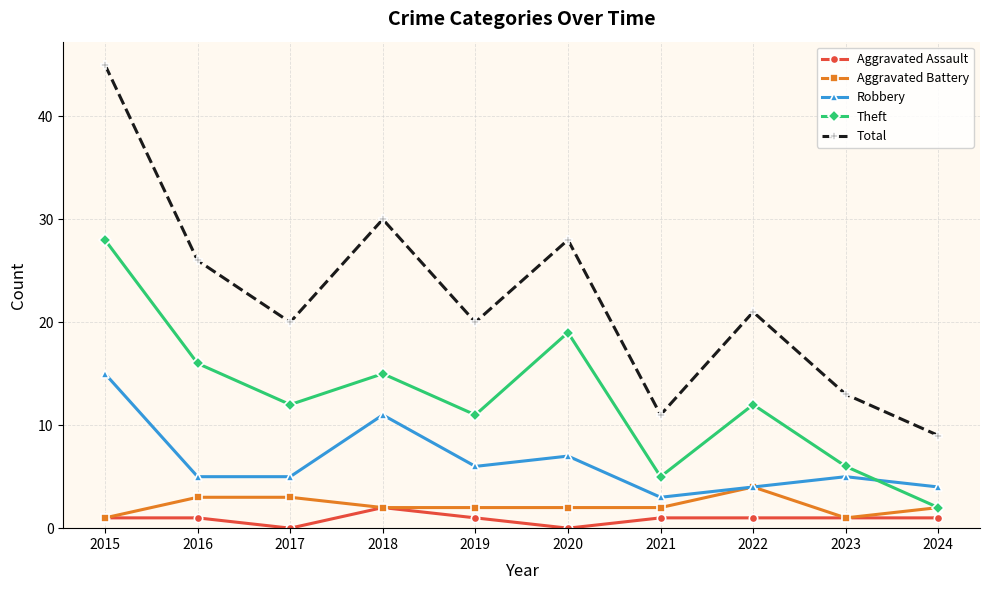

Reading right to left, transcribe all the data shown in this chart.

Aggravated Assault: 2024=1	2023=1	2022=1	2021=1	2020=0	2019=1	2018=2	2017=0	2016=1	2015=1
Aggravated Battery: 2024=2	2023=1	2022=4	2021=2	2020=2	2019=2	2018=2	2017=3	2016=3	2015=1
Robbery: 2024=4	2023=5	2022=4	2021=3	2020=7	2019=6	2018=11	2017=5	2016=5	2015=15
Theft: 2024=2	2023=6	2022=12	2021=5	2020=19	2019=11	2018=15	2017=12	2016=16	2015=28
Total: 2024=9	2023=13	2022=21	2021=11	2020=28	2019=20	2018=30	2017=20	2016=26	2015=45